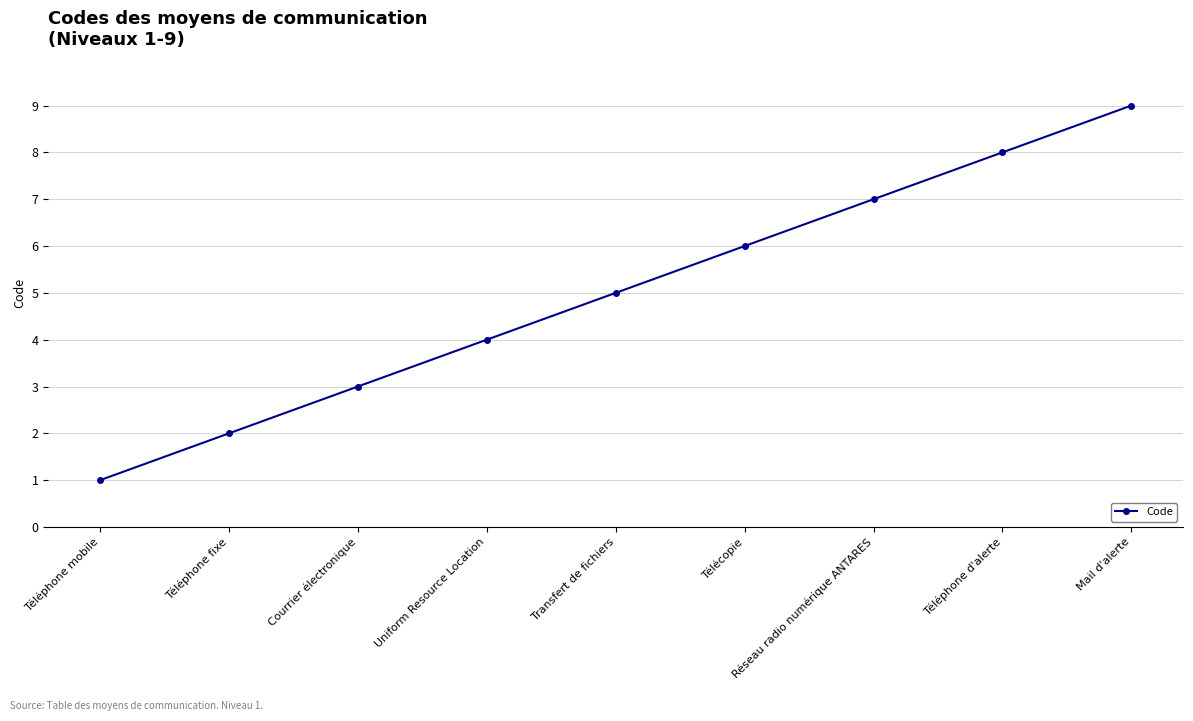

What is the maximum value shown in the chart?

9